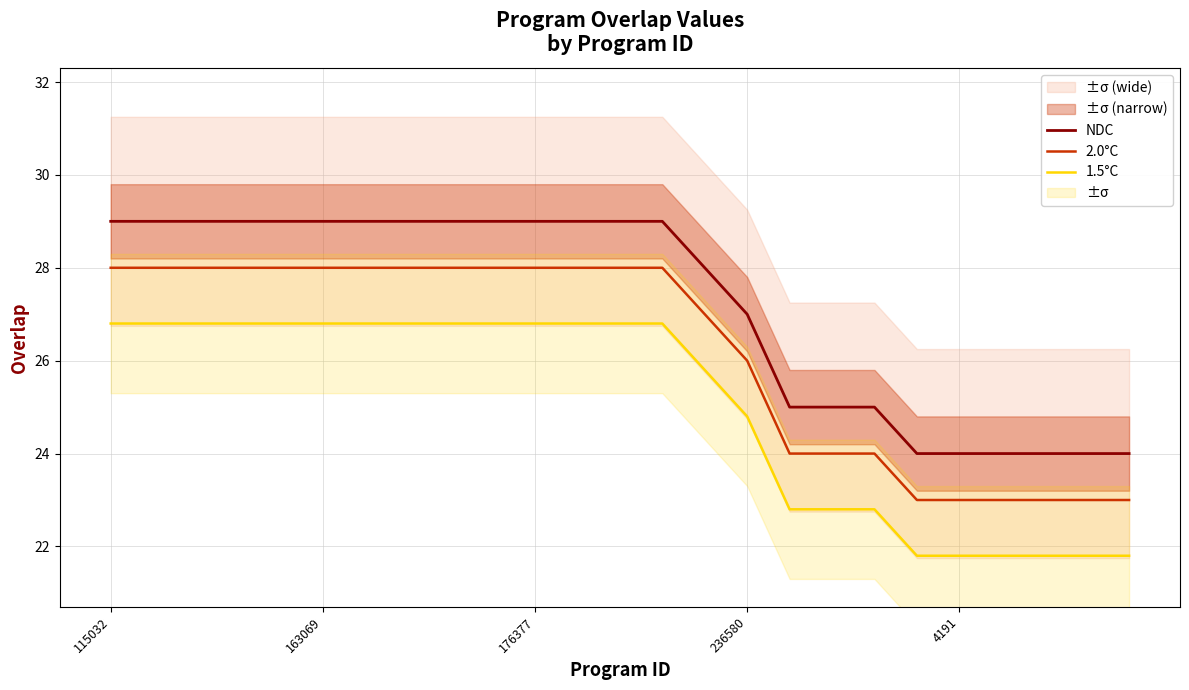

True or false: 2.0°C and NDC intersect in this chart.

False